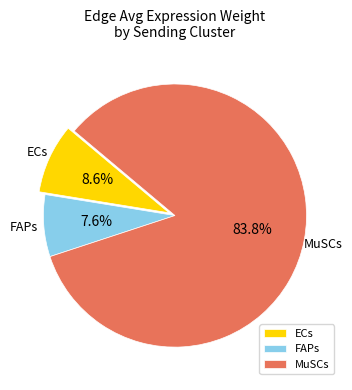

Approximately how many times larger is the value at FAPs compared to ECs?

0.9